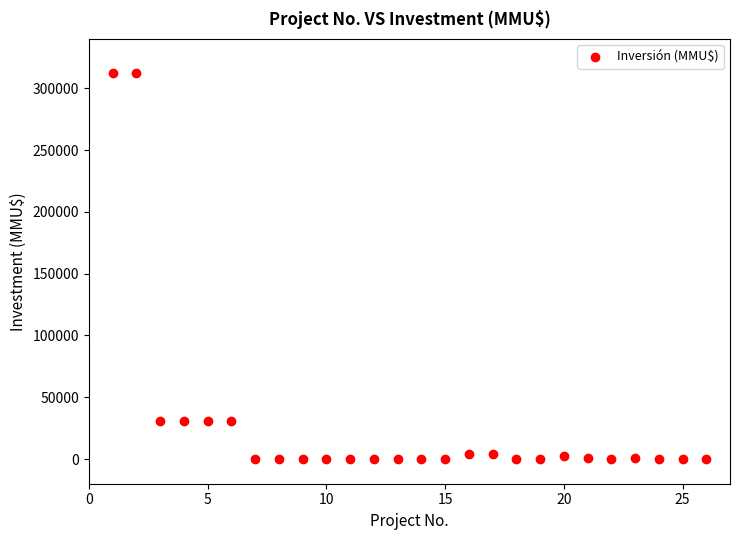

What is the range of X values (max minus min)?

25